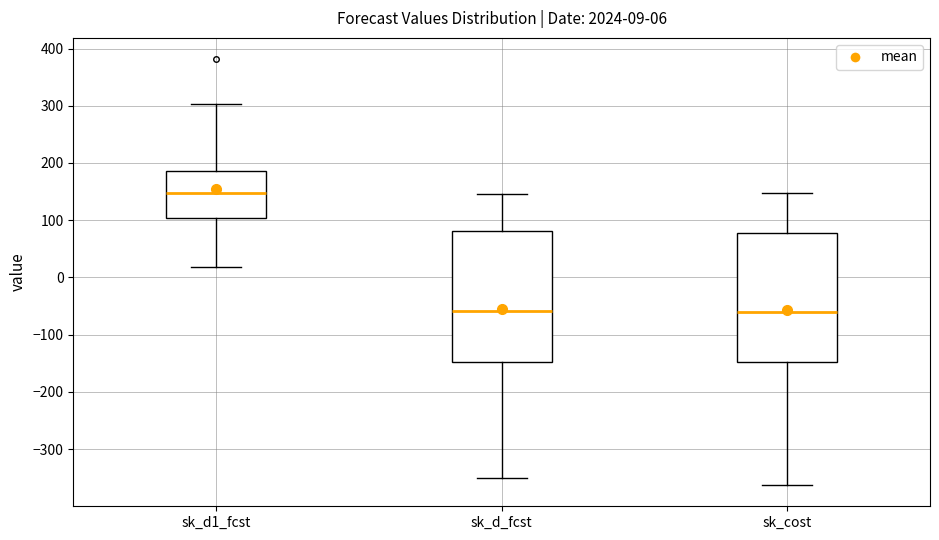

Which box's median line is the highest?

sk_d1_fcst